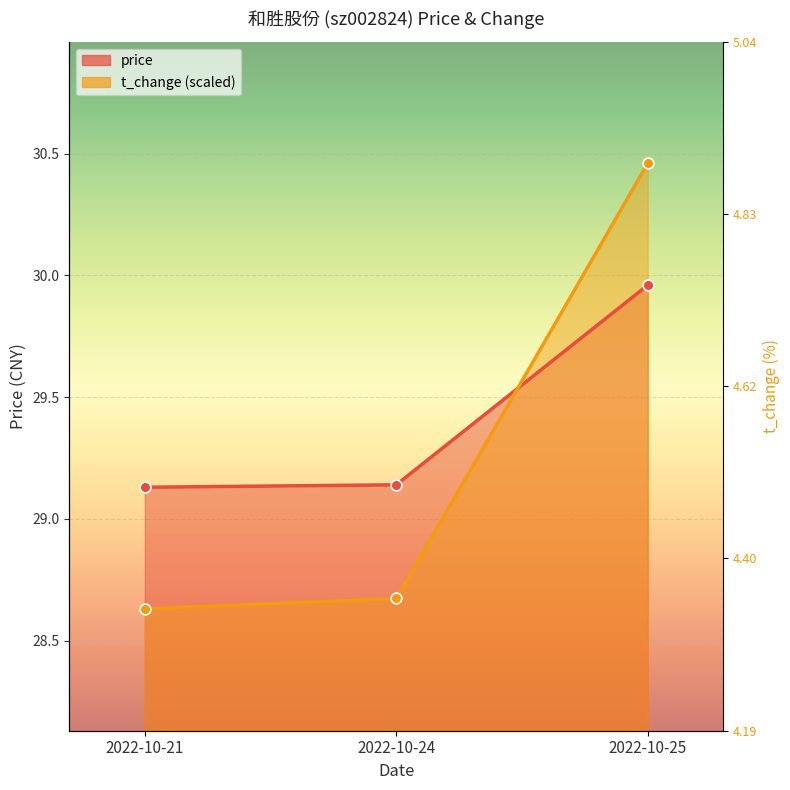

At how many categories does at least one series exceed 29?

3